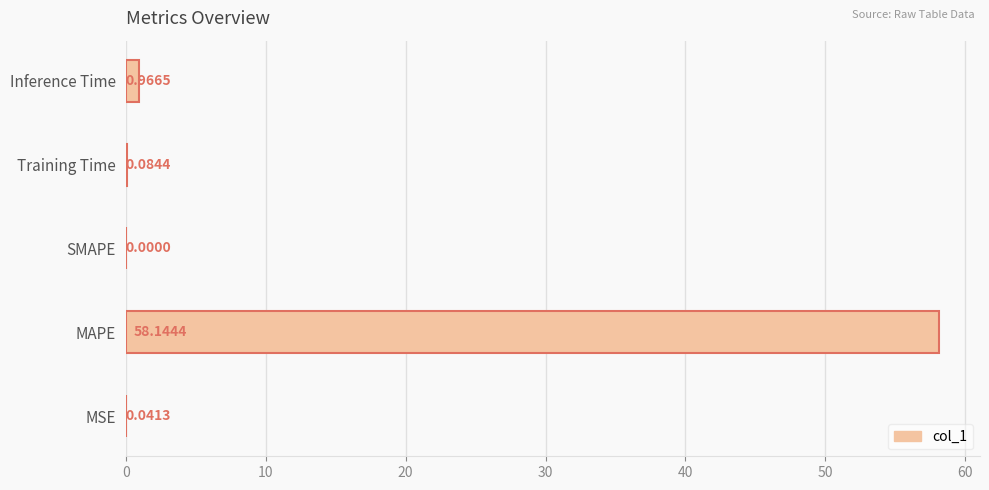

Which has a higher value, Training Time or MSE?

Training Time